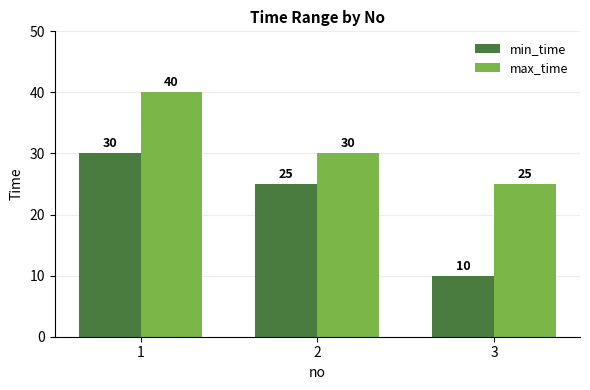

Rank the series at 3 from lowest to highest value.

min_time, max_time